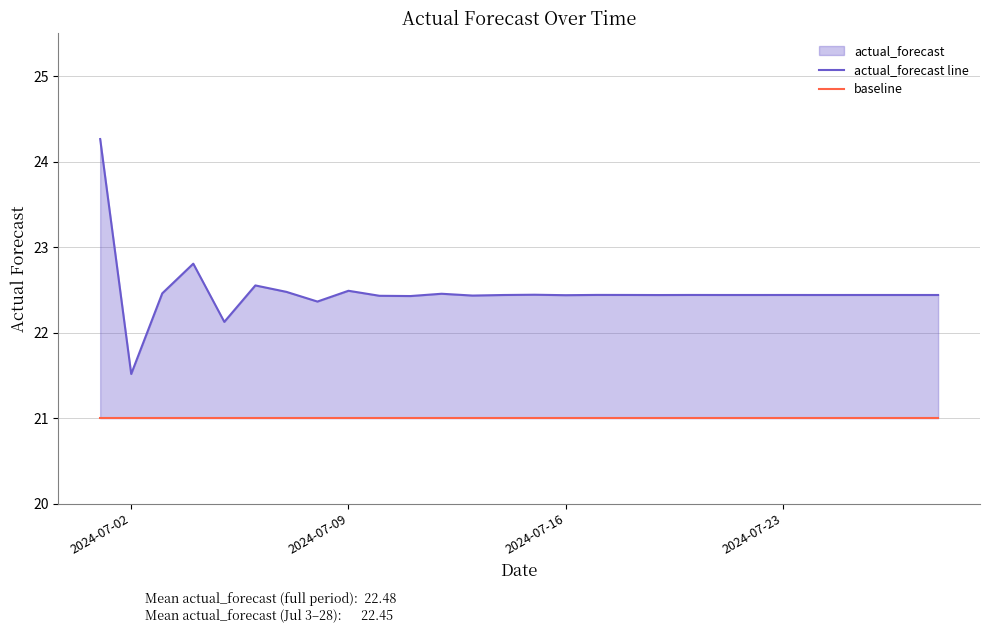

Which series has the largest total across all categories?

actual_forecast line